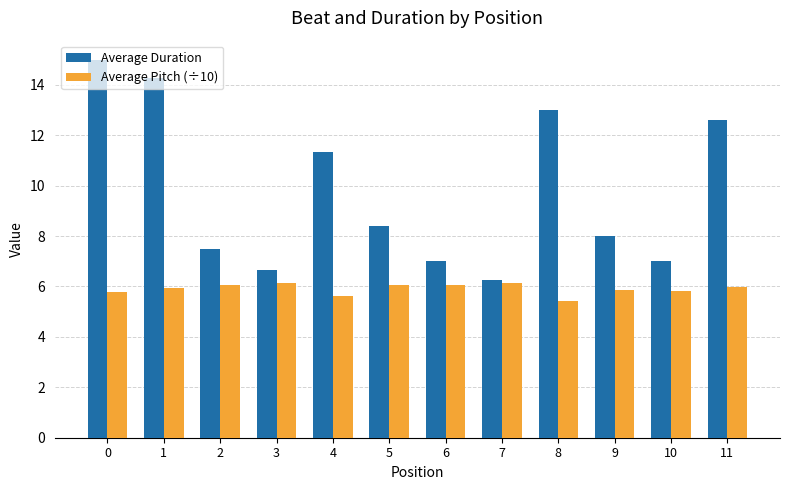

True or false: Average Duration has a value of 5.7 at 1.

False